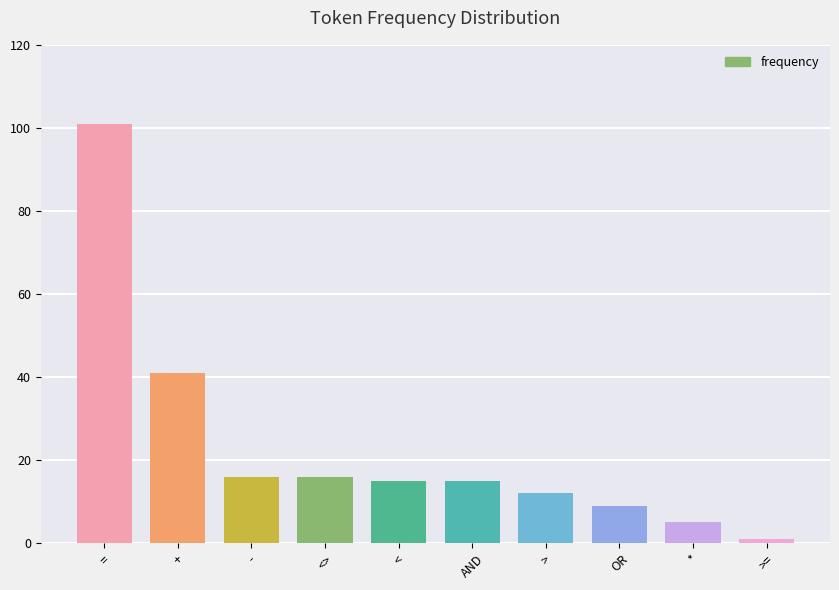

What is the difference between the maximum and second lowest values?

96